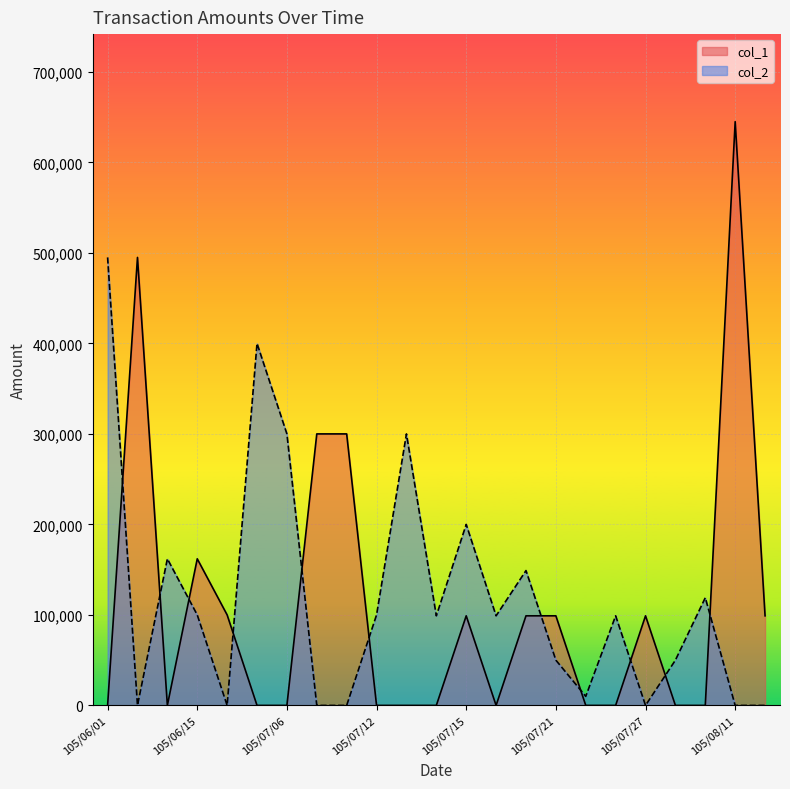

What is the average value of the col_2 line series?

118783